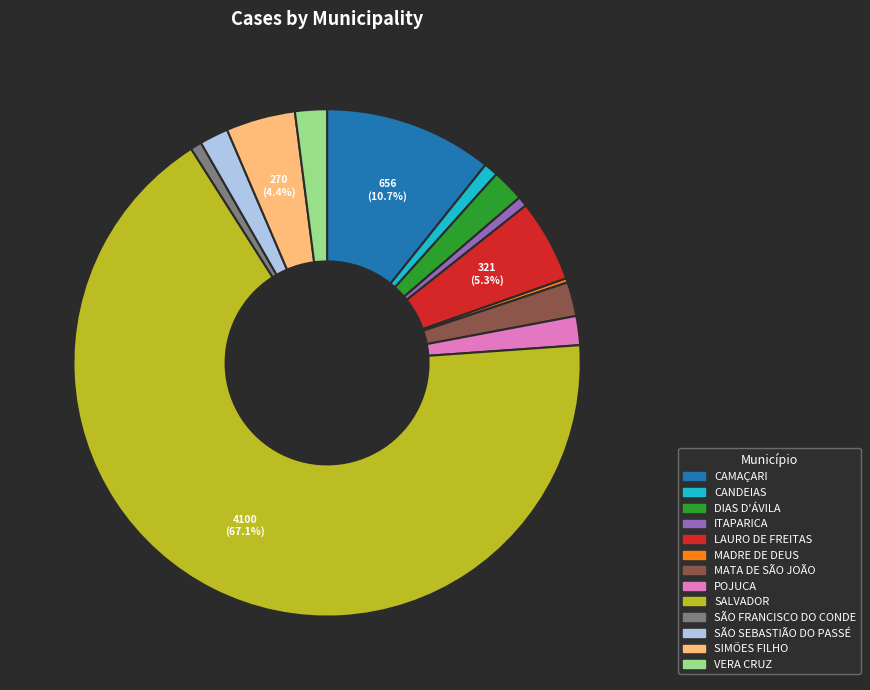

True or false: CANDEIAS accounts for 11% of the total.

False